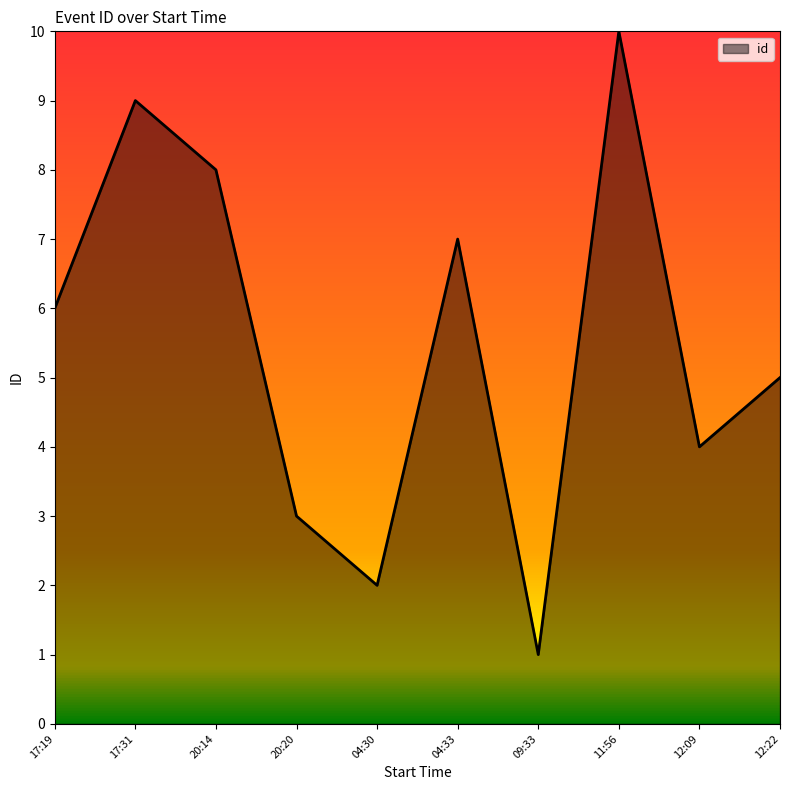

What position from the left is 12:22?

10